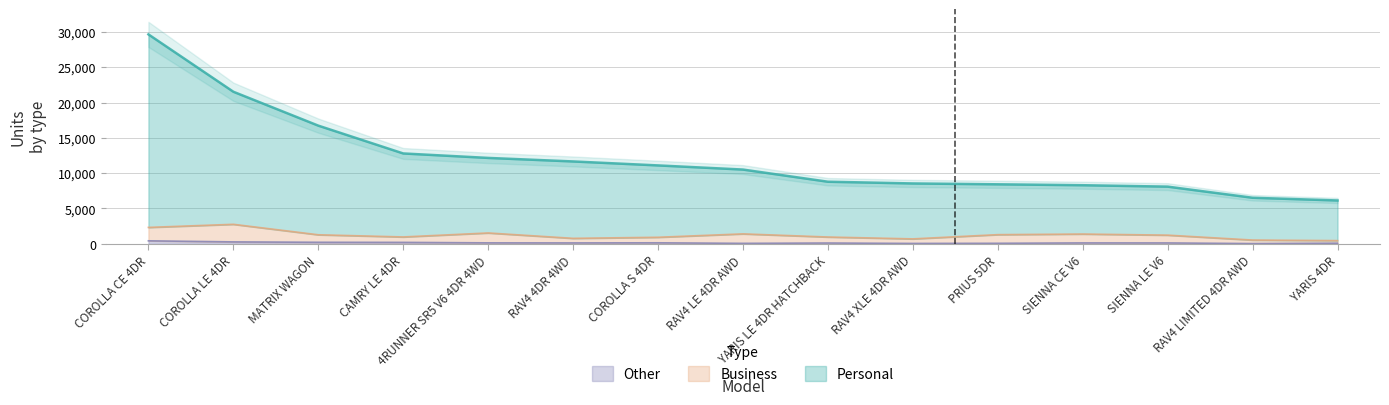

What position from the right is YARIS LE 4DR HATCHBACK?

7